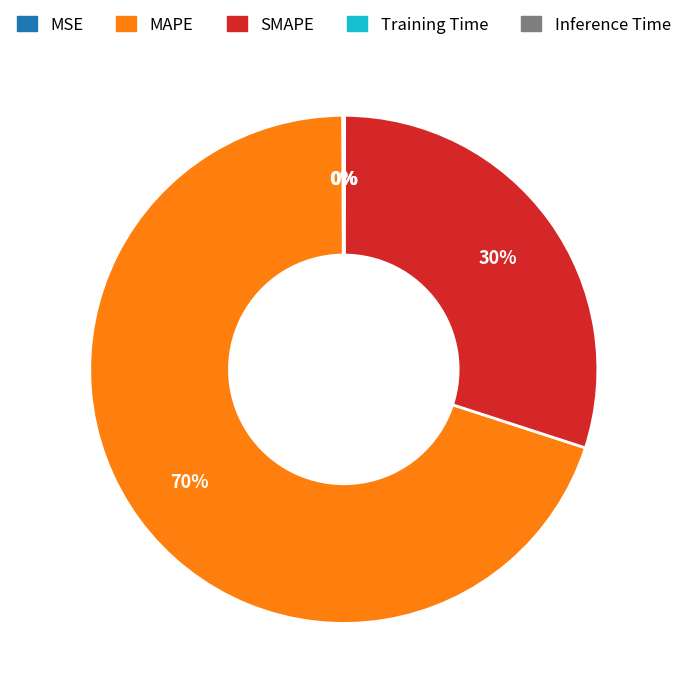

True or false: MAPE accounts for 70% of the total.

True